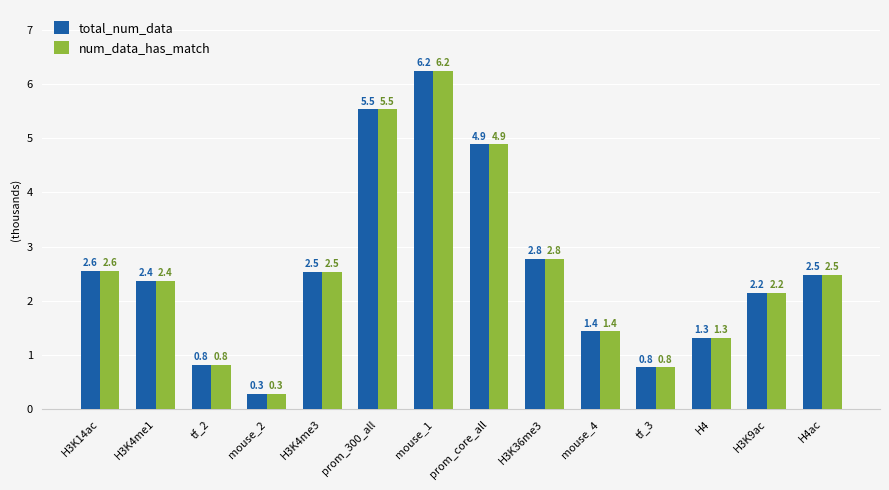

What is the average value of the num_data_has_match series?

2583